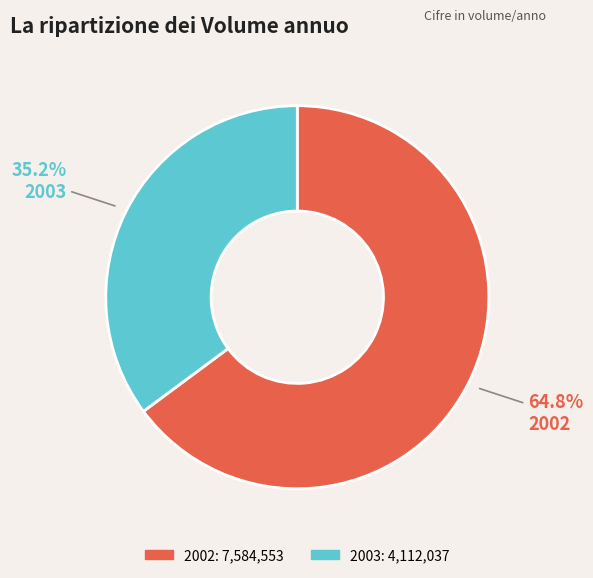

Does any single category account for the majority?

Yes